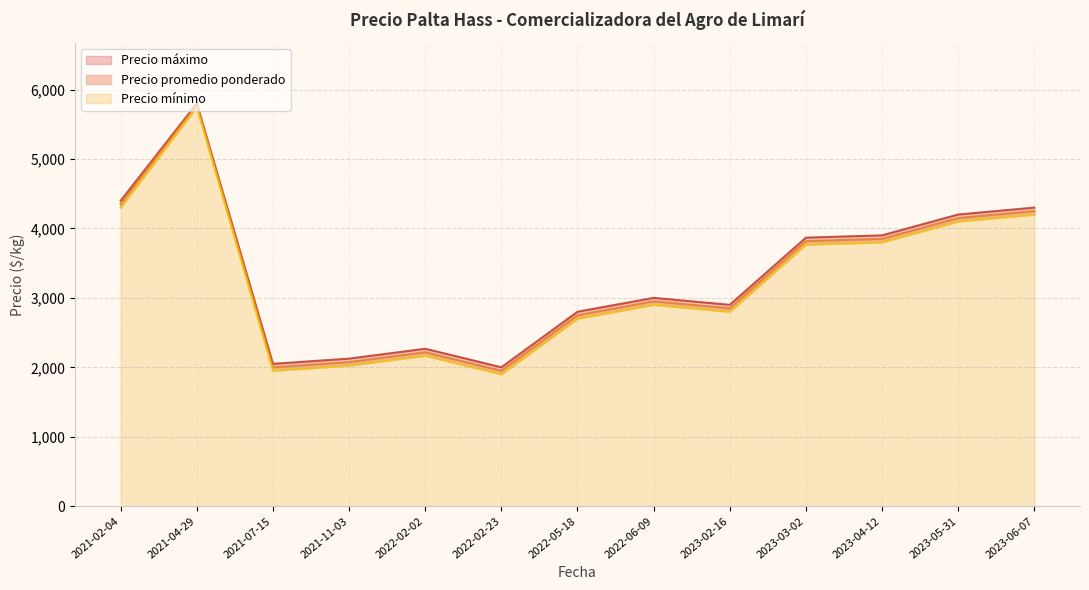

Which has a higher value, 2022-06-09 or 2023-04-12?

2023-04-12